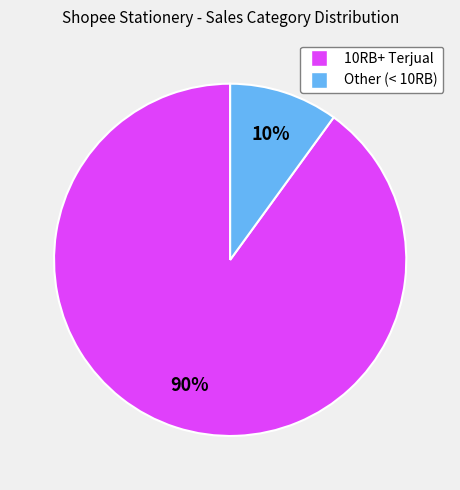

Is 10RB+ Terjual the majority of the pie?

Yes